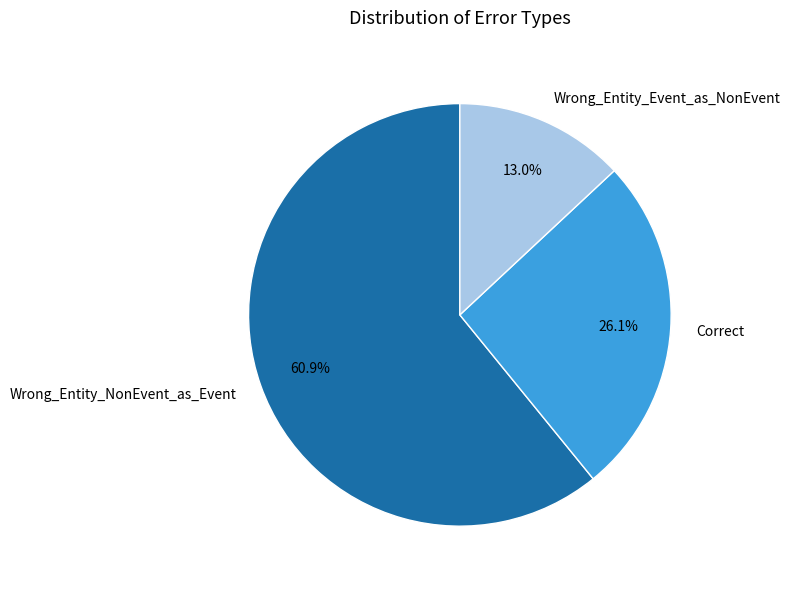

What percentage is the Correct slice, to the nearest percent?

26%